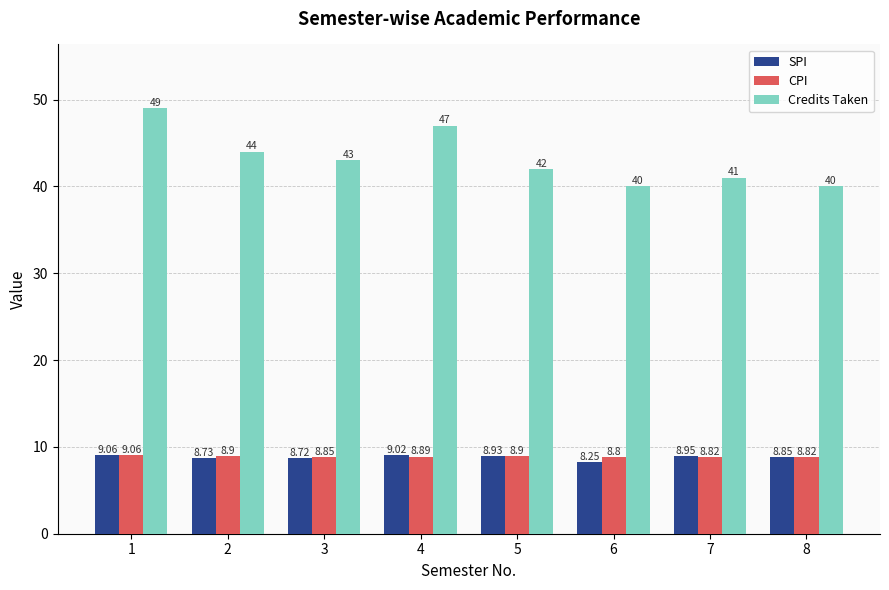

What is the value of the SPI bar at the 1st from the left?

9.1